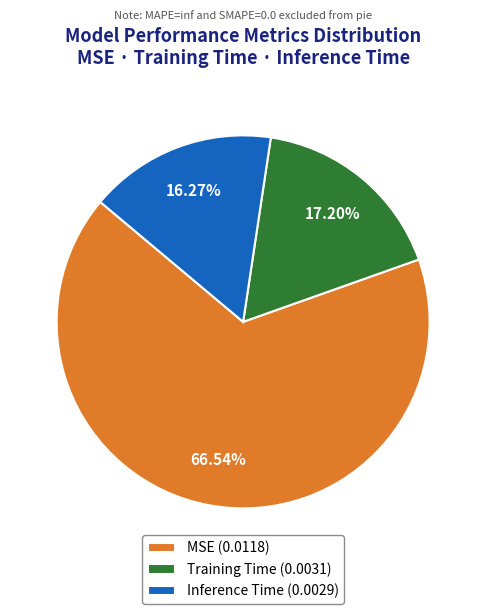

To the nearest percent, what is the difference between the largest and smallest slice percentages?

50%